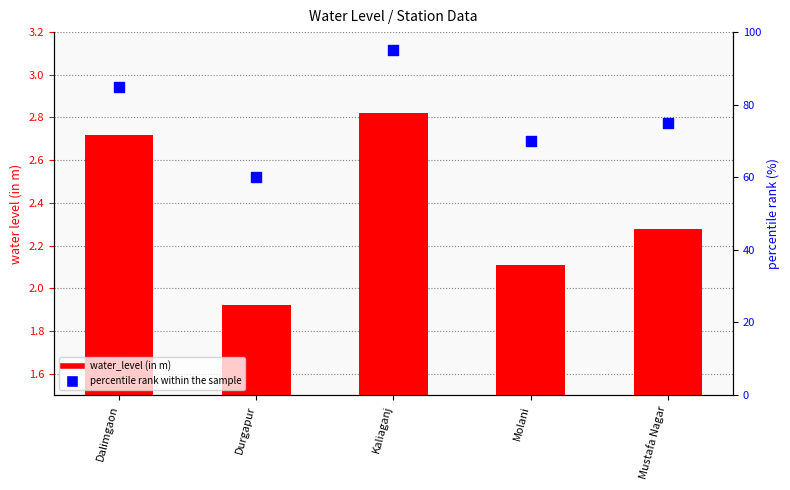

Which series contains the lowest Y value?

water_level (in m)